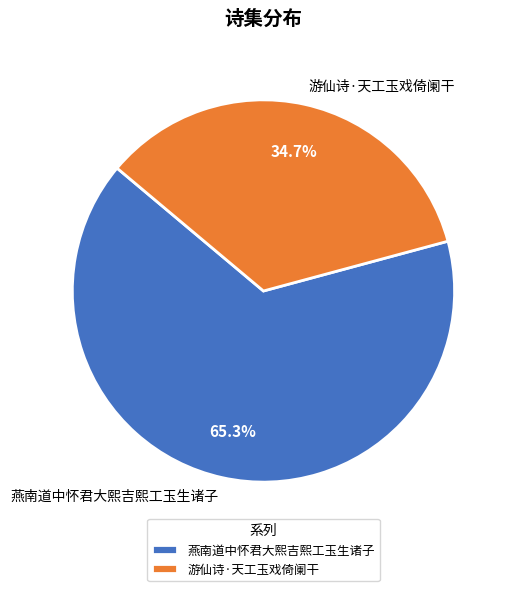

Does any single category account for the majority?

Yes